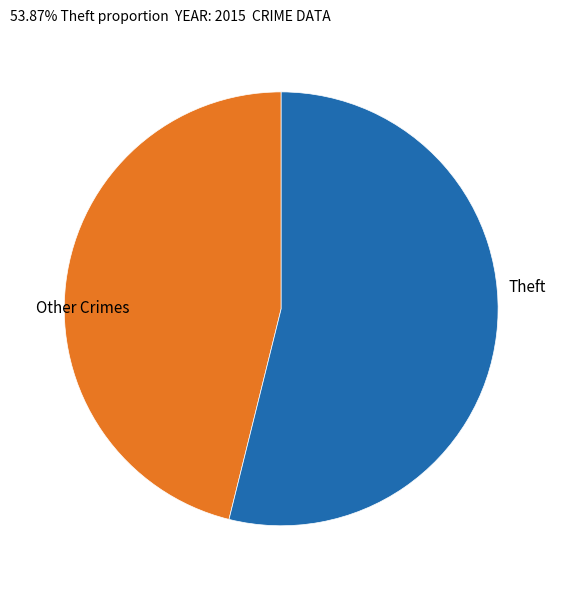

Is Other Crimes the majority of the pie?

No